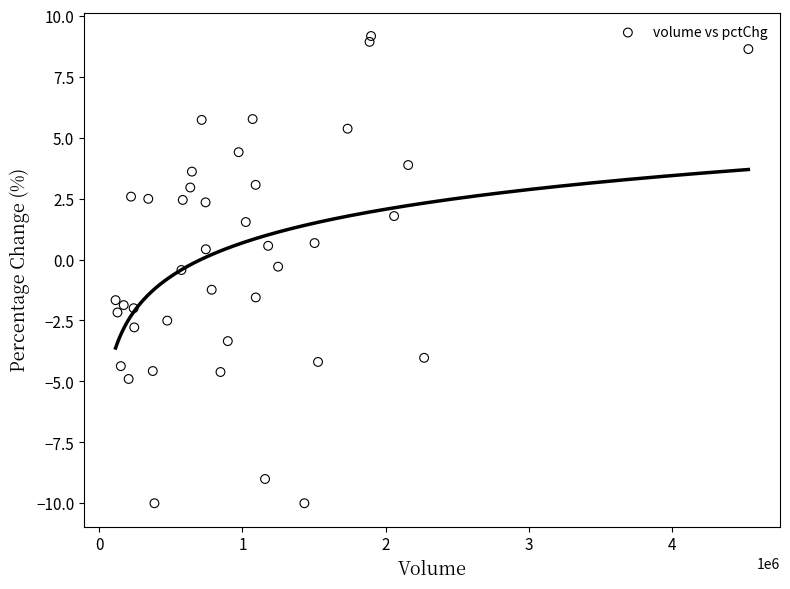

What is the range of X values (max minus min)?

4417321.0